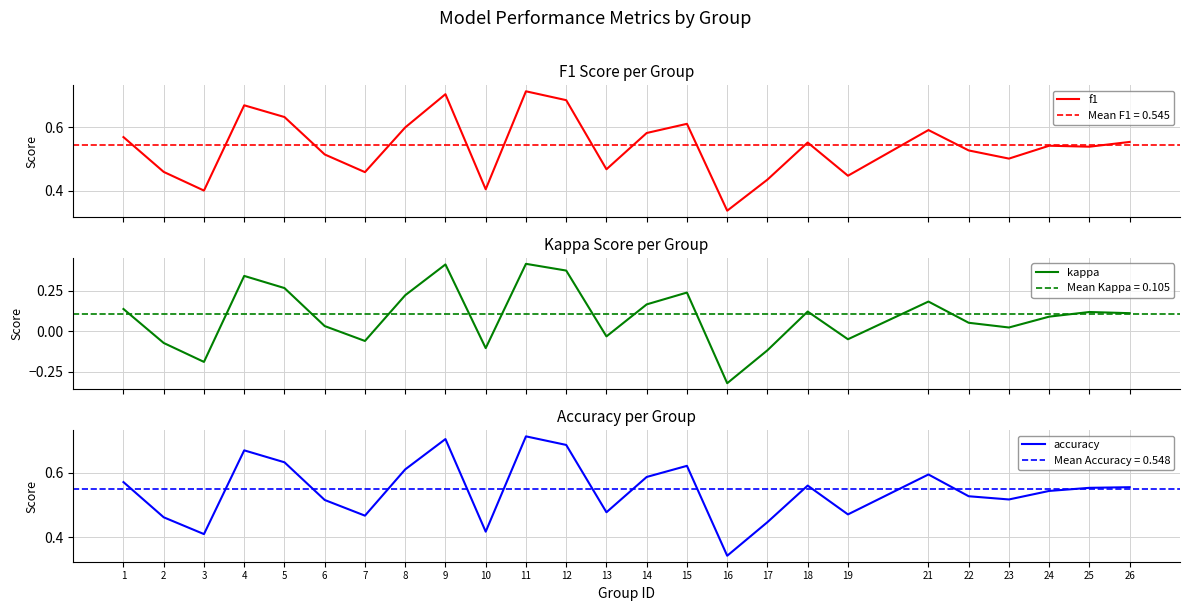

At which label is kappa closest to 0?

23